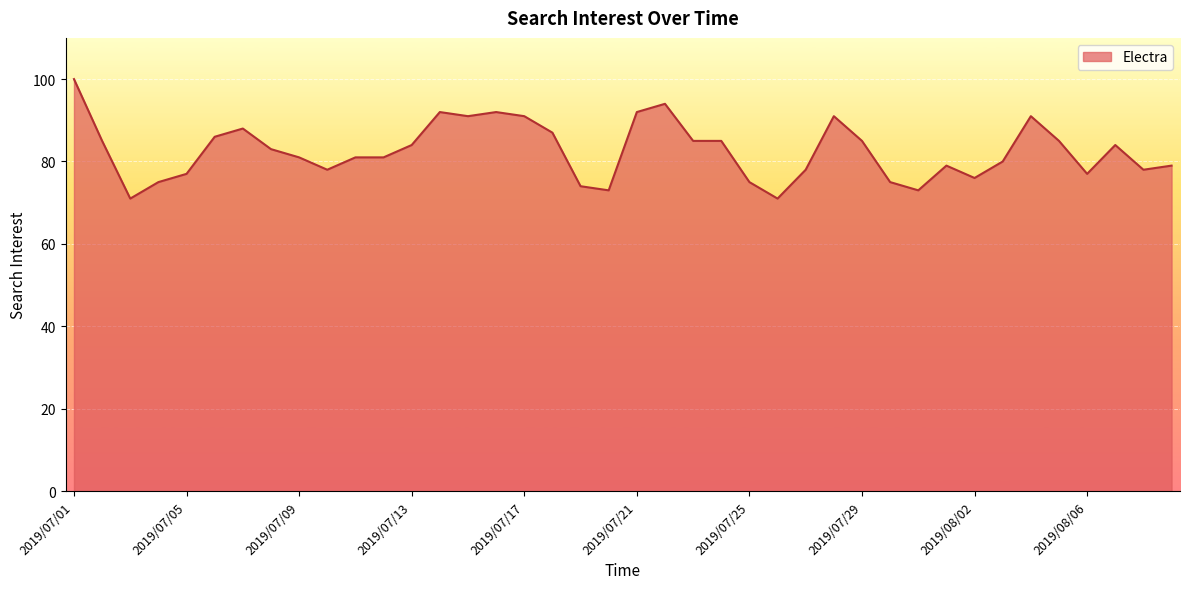

What is the maximum value shown in the chart?

100